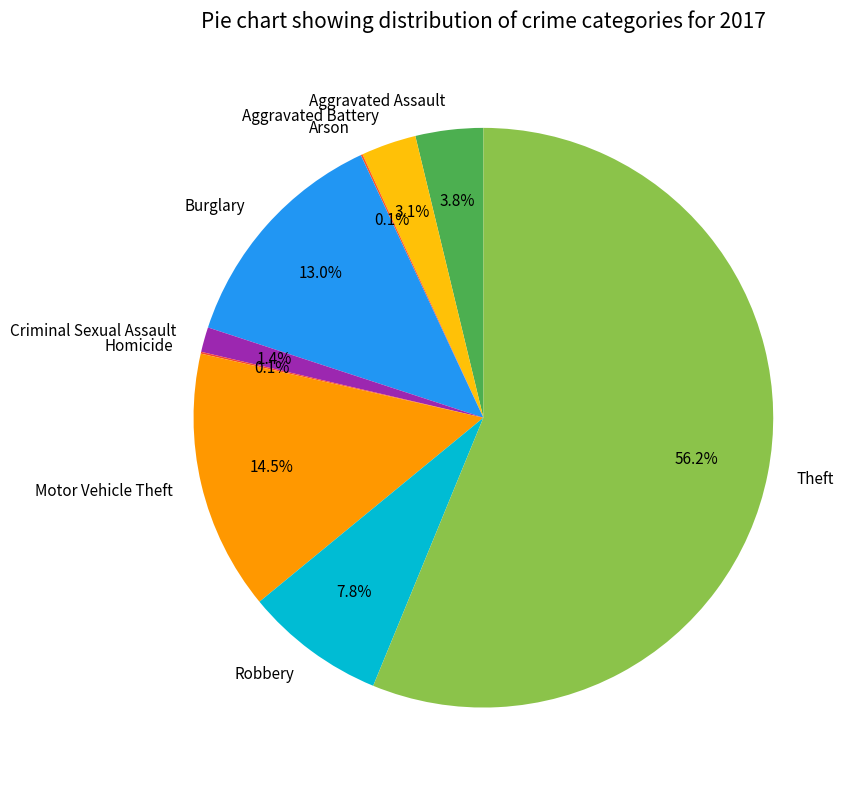

Which has a higher value, Aggravated Assault or Burglary?

Burglary